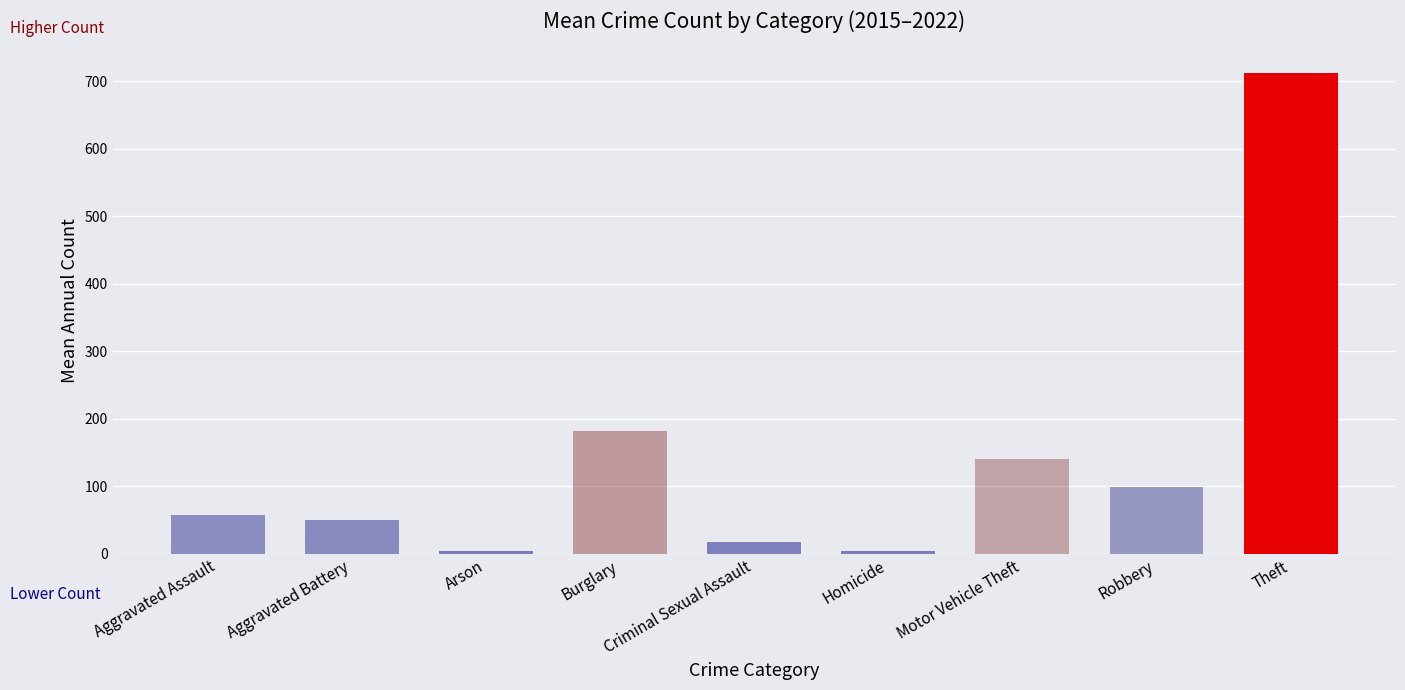

Which category has the highest value across all series?

Theft